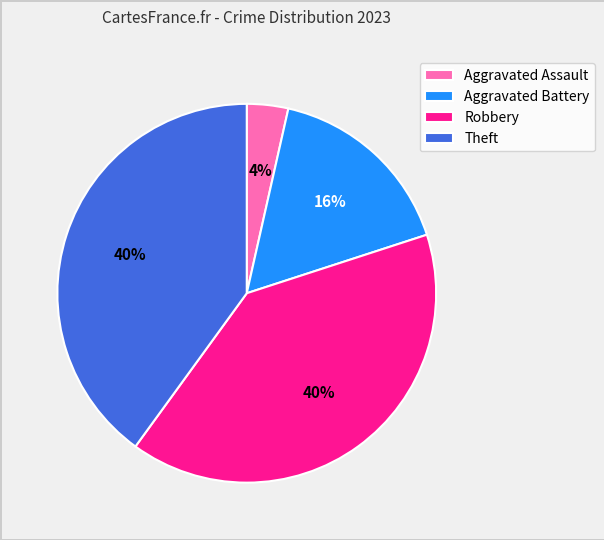

What is the smallest slice in the pie chart?

Aggravated Assault